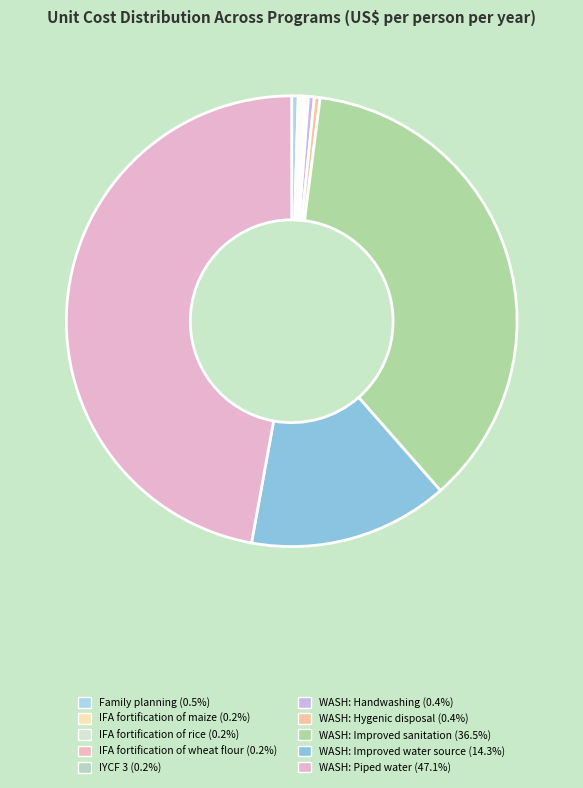

Is there a majority slice in this chart?

No